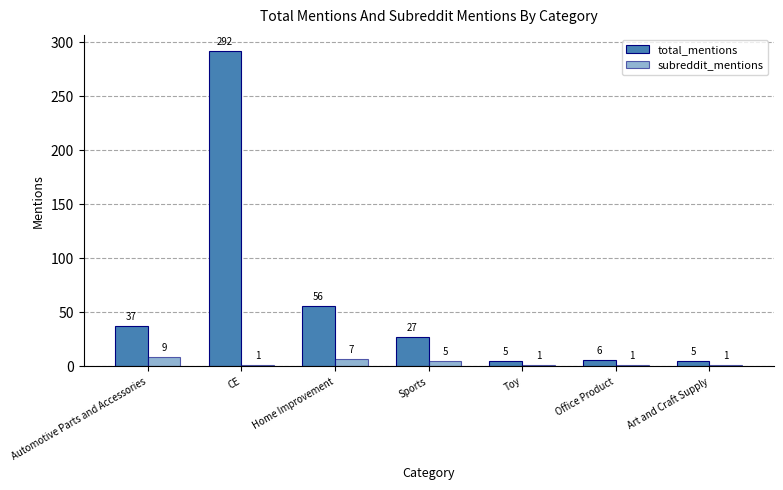

What is the difference between the subreddit_mentions values at Sports and Toy?

4